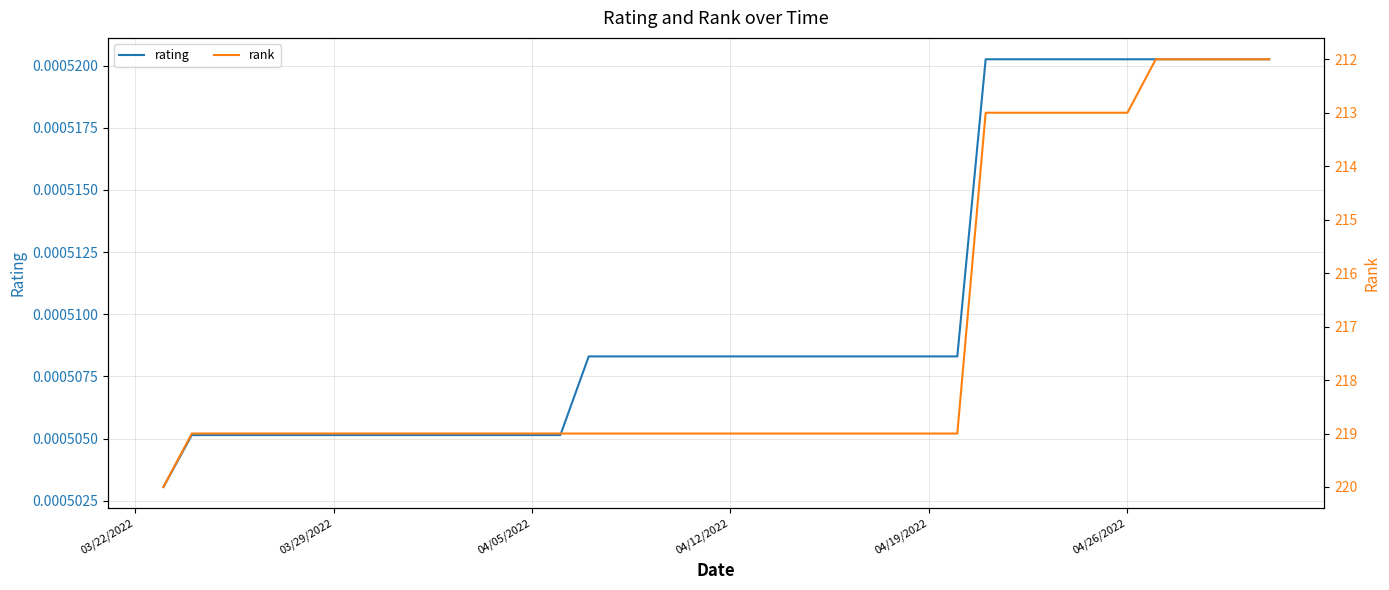

The value of rank at 04/05/2022 is 331.2. True or false?

False